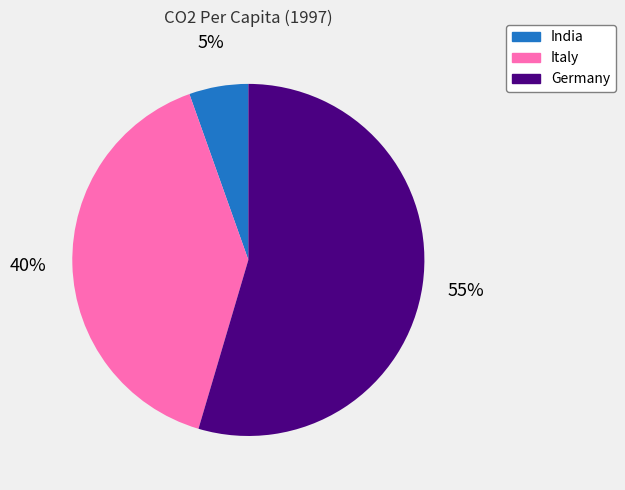

Is there any slice that represents more than half of the pie?

Yes